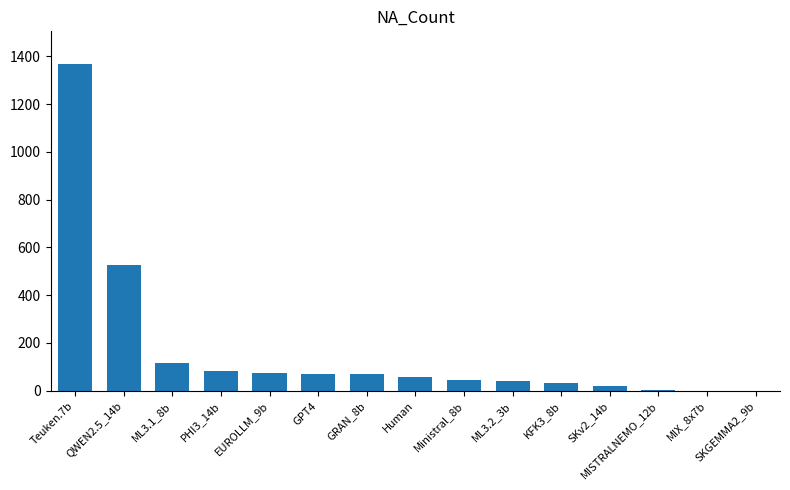

What is the change in value from GRAN_8b to MIX_8x7b?

-70